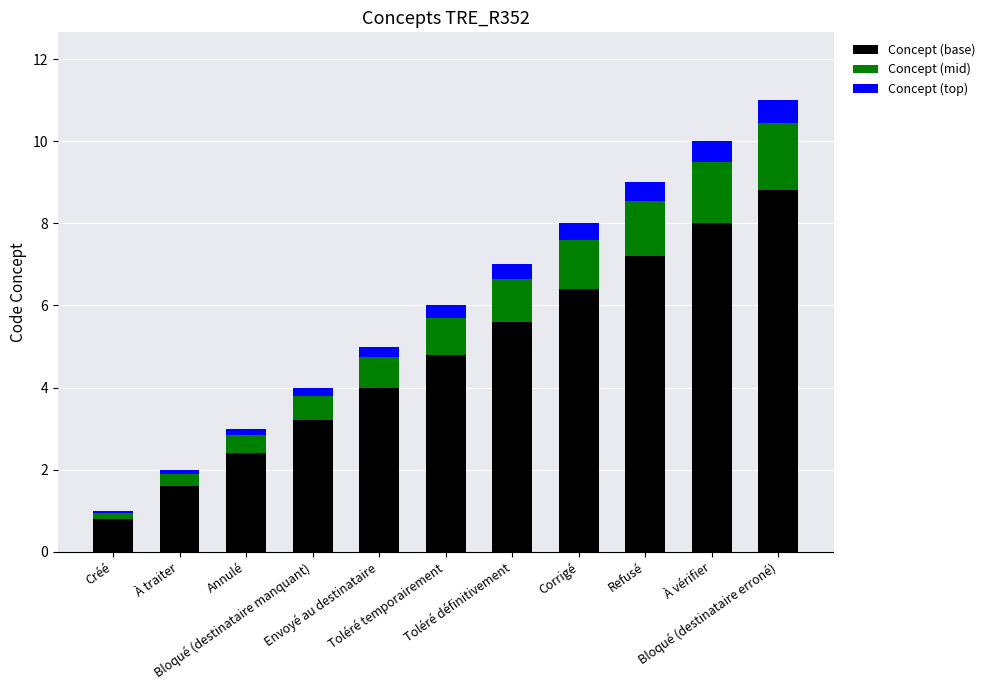

What is the difference between the second highest and second lowest values in the Concept (base) series?

6.4